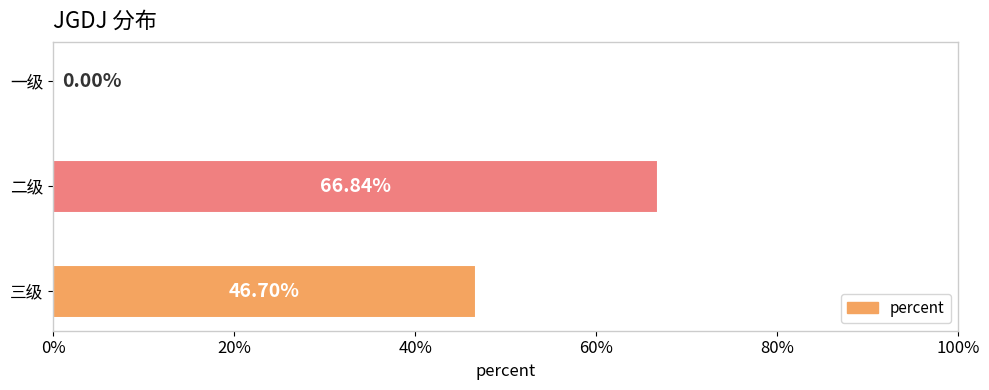

What is the difference between the maximum and minimum values?

0.7